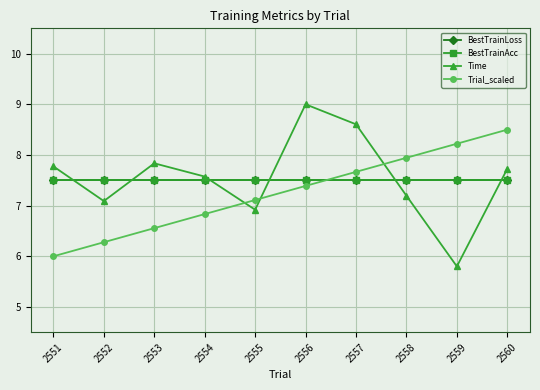

The BestTrainLoss series shows 7.5 at 2551. True or false?

True